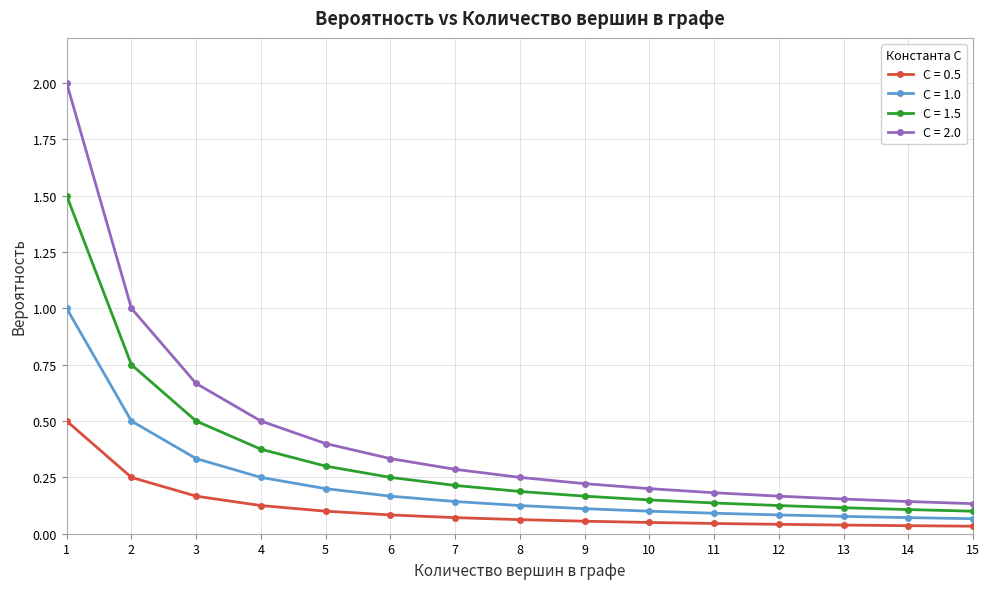

True or false: C = 0.5 and C = 1.5 cross at least once.

False